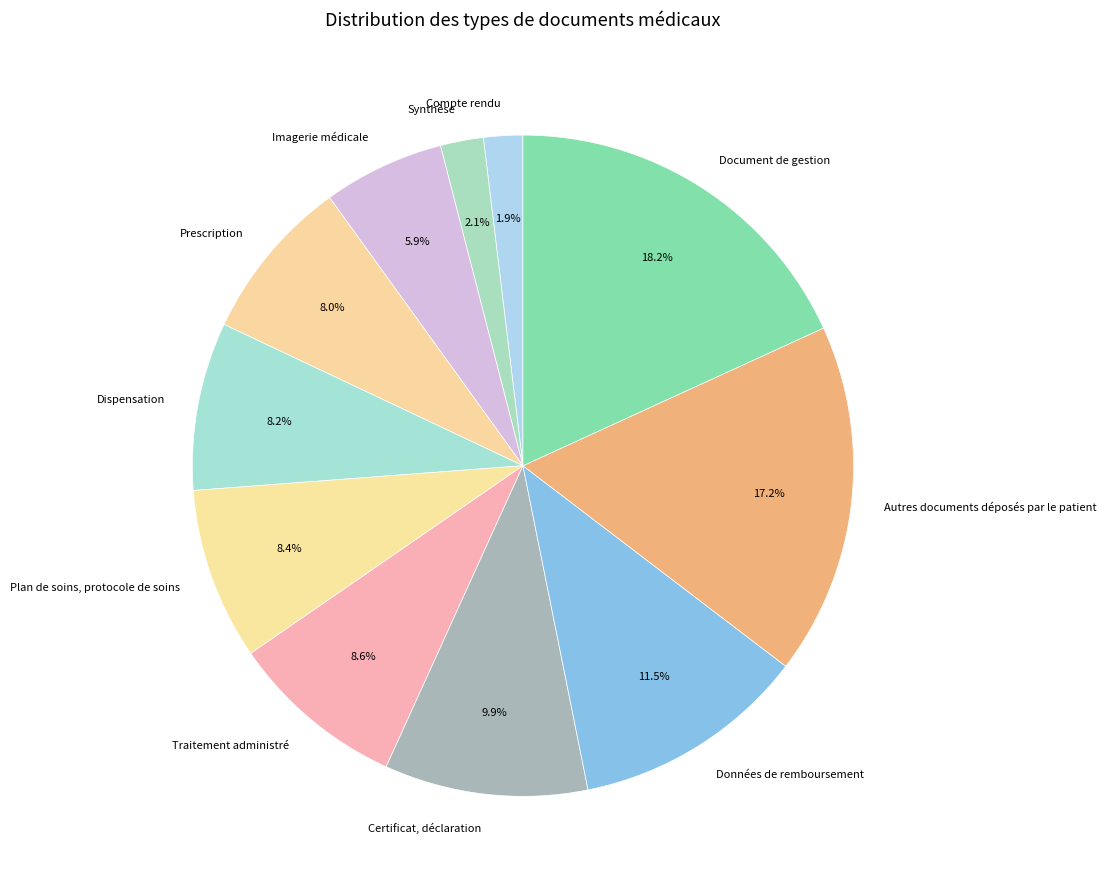

Is there a majority slice in this chart?

No